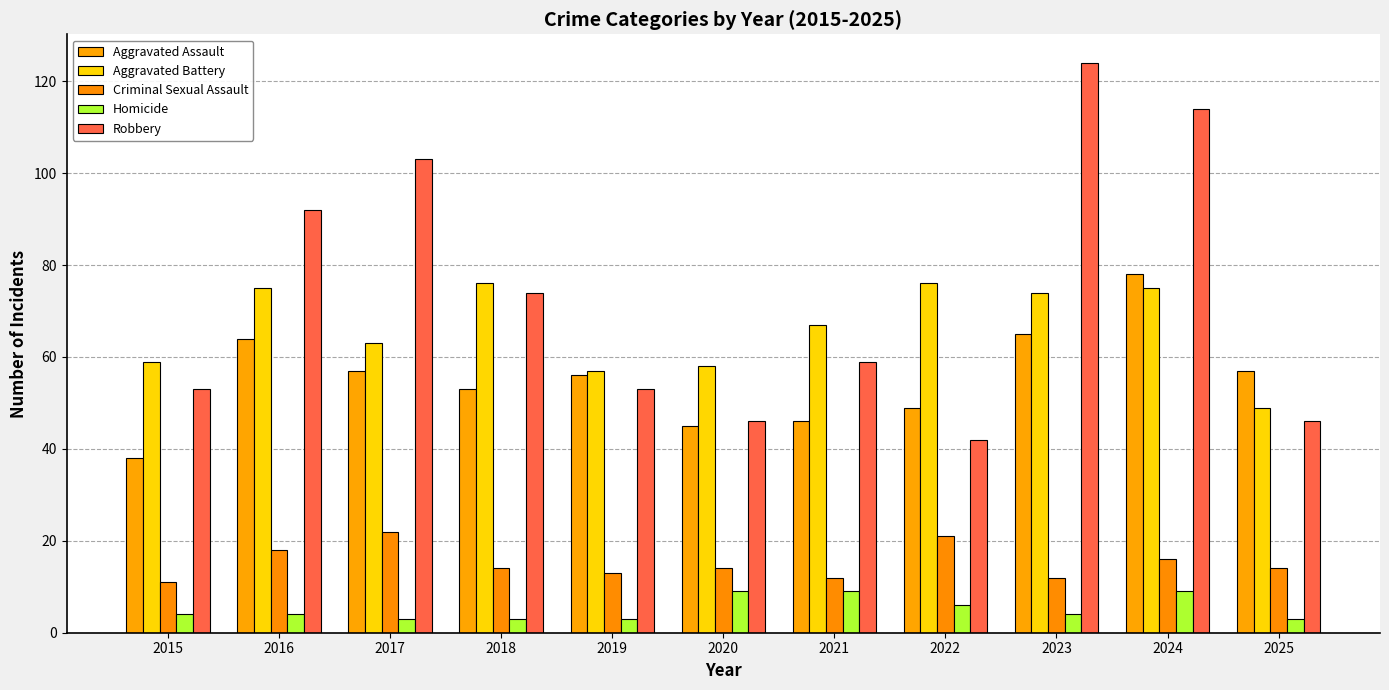

How many values in the Robbery series are below 59?

5